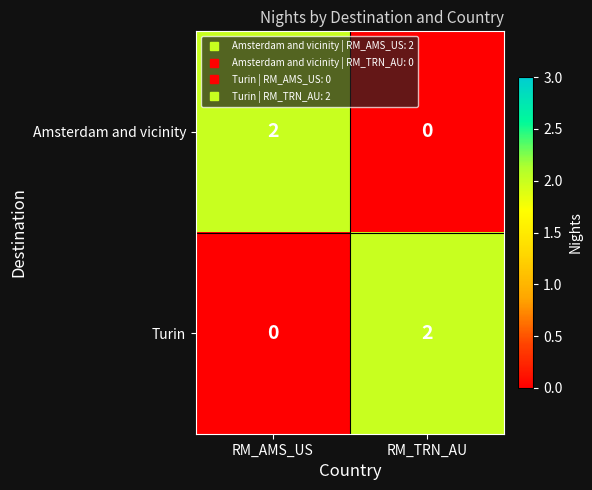

Where is Turin nearest to the value 1?

RM_AMS_US